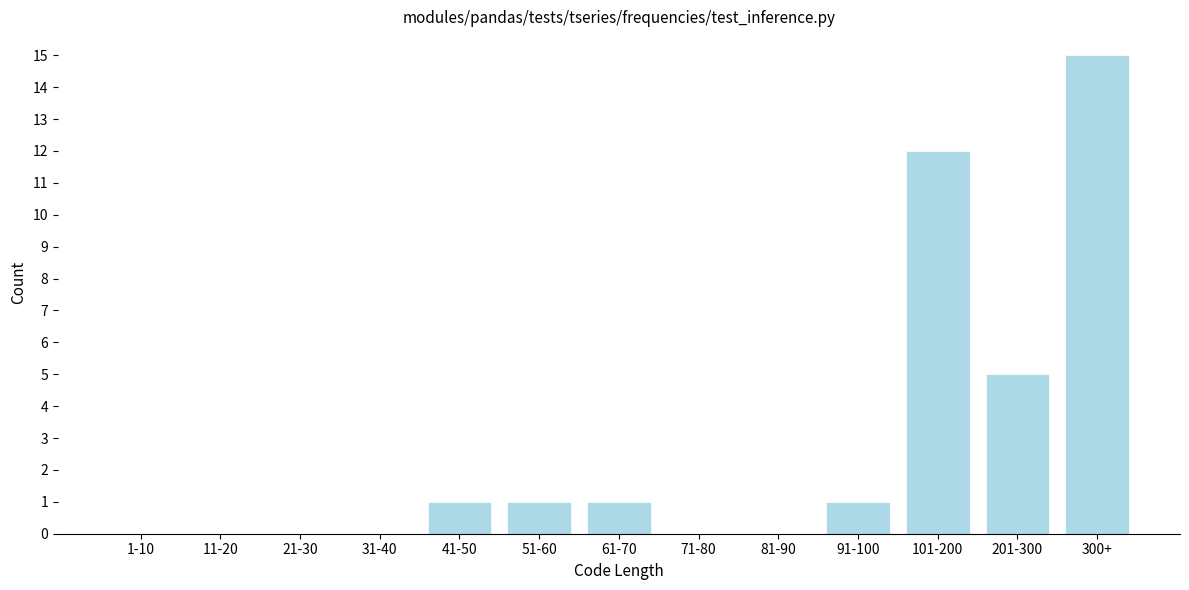

Reading left to right, transcribe all the data shown in this chart.

1-10=0	11-20=0	21-30=0	31-40=0	41-50=1	51-60=1	61-70=1	71-80=0	81-90=0	91-100=1	101-200=12	201-300=5	300+=15